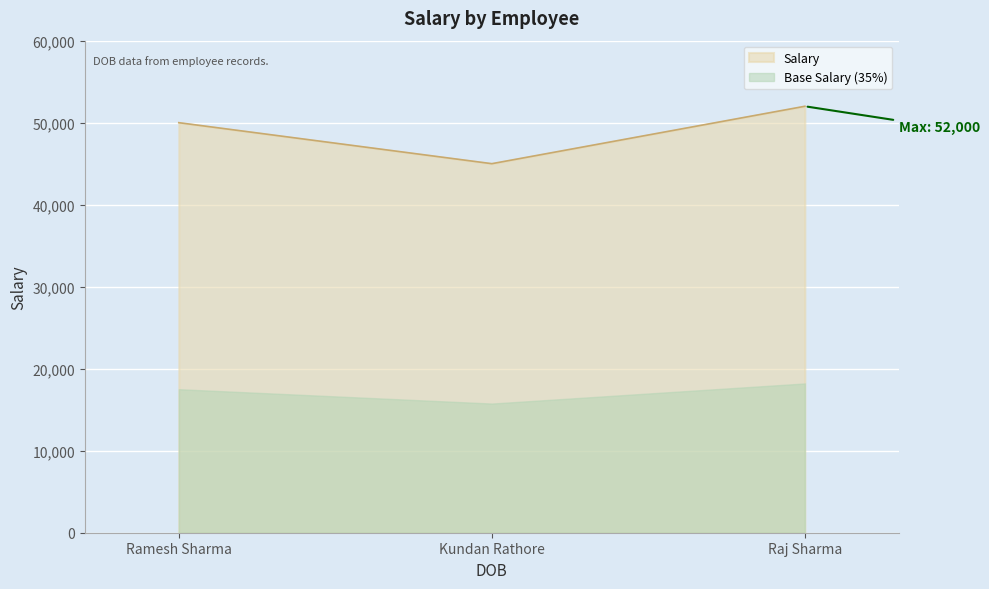

Reading left to right, transcribe all the data shown in this chart.

Salary: 50000.0	45000.0	52000.0
Base Salary (35%): 17500.0	15750.0	18200.0